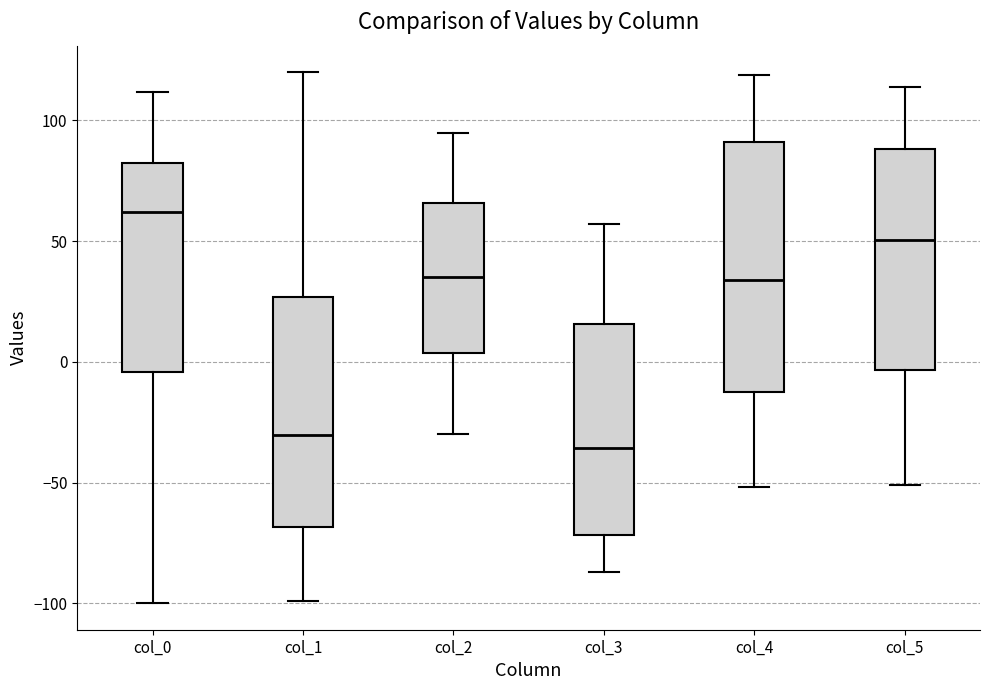

Which box has the lowest median line?

col_3